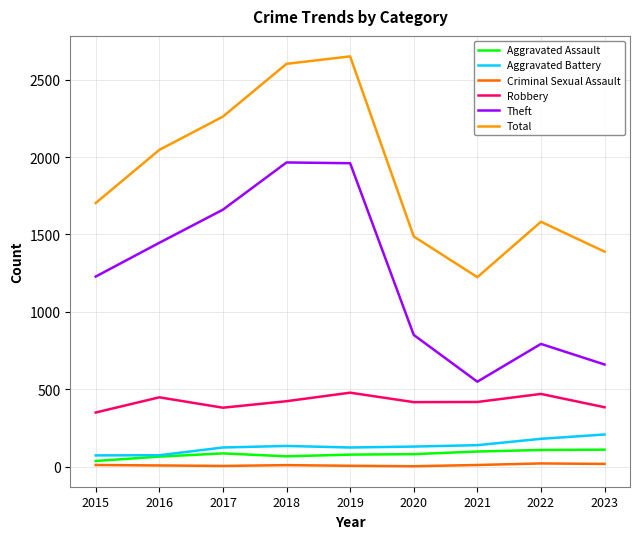

What is the spread (max minus min) of values at 2022?

1561